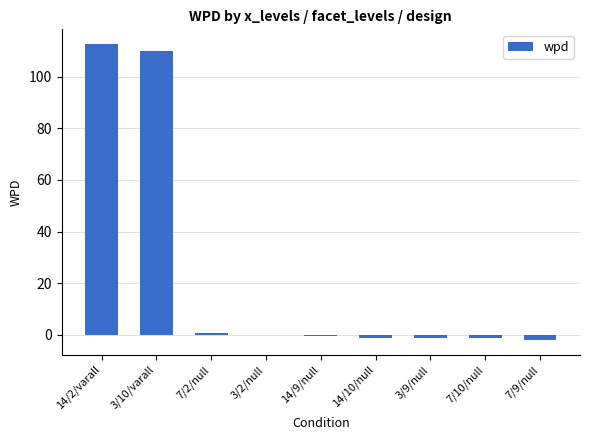

How many distinct data groups are displayed?

1